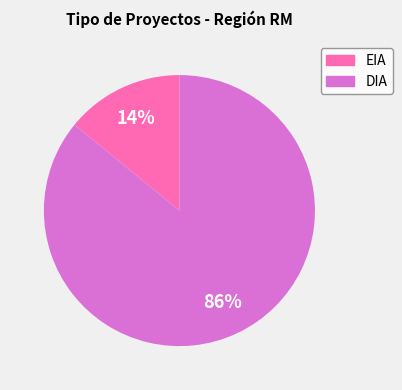

How many segments does this pie chart have?

2